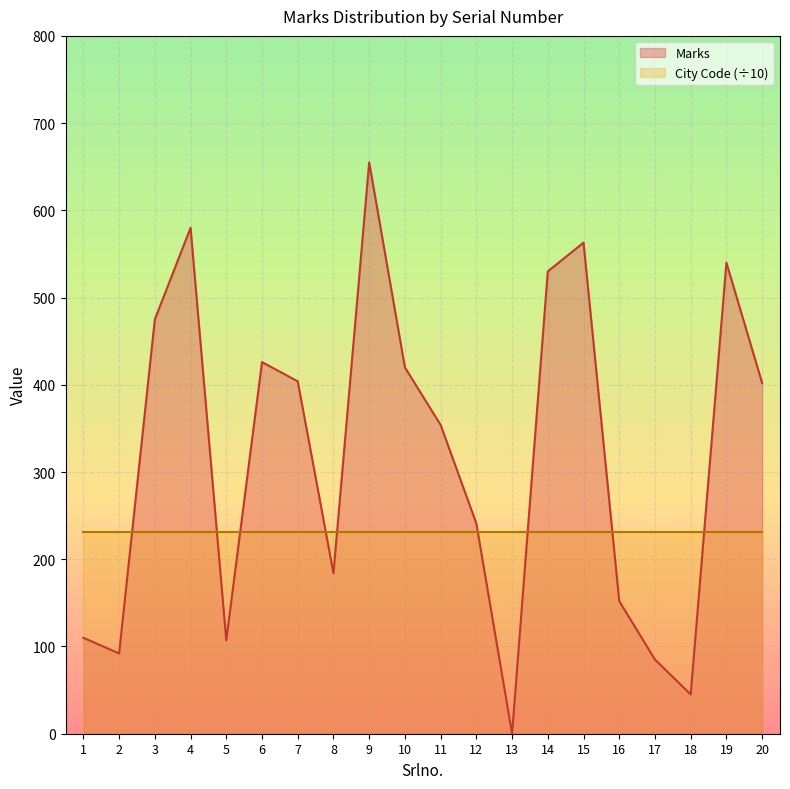

Read the value at 10, to the nearest 10.

420